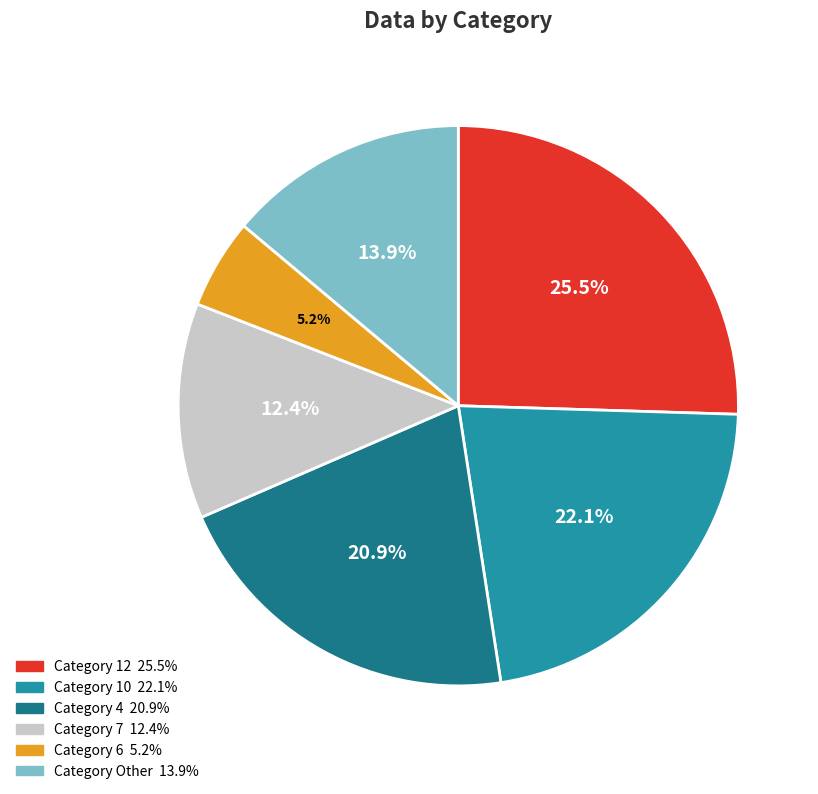

Does any single category account for the majority?

No